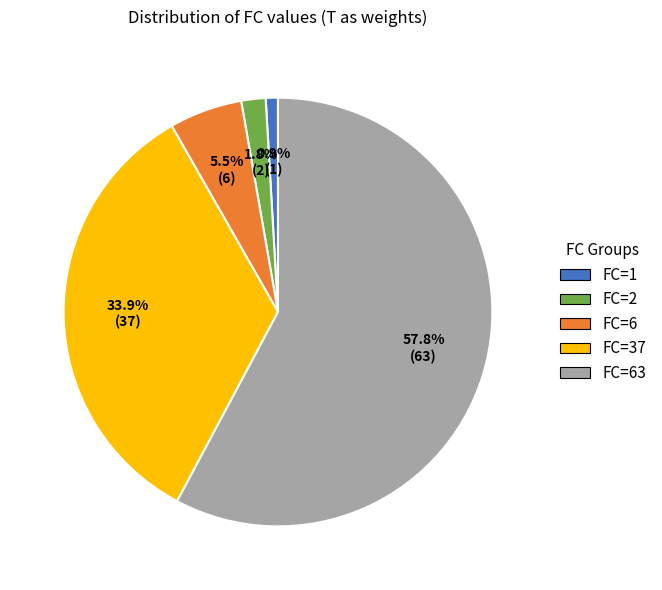

Is there any slice that represents more than half of the pie?

Yes